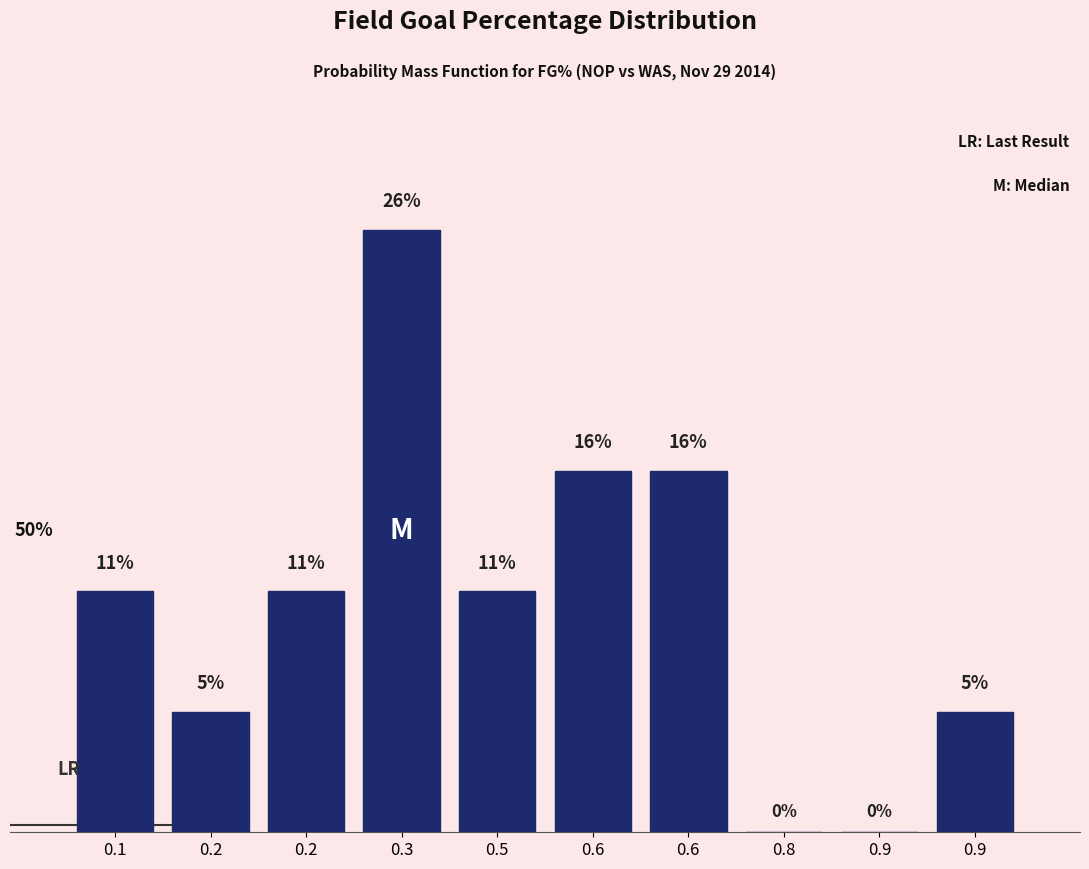

Are the bars horizontal?

No